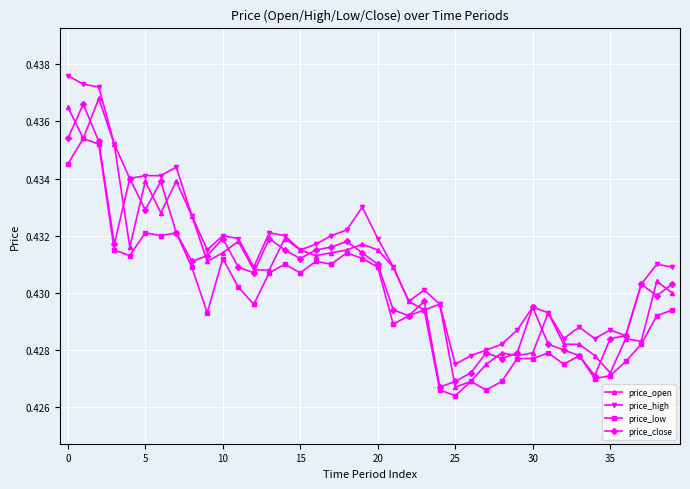

True or false: price_high has more than 2 interior local peaks.

True